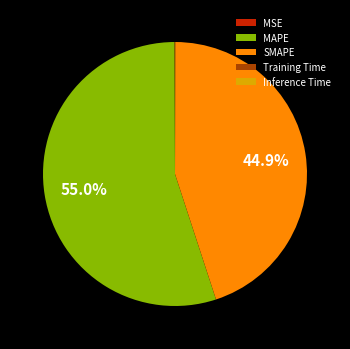

What percentage do SMAPE and MAPE together represent?

99.9%